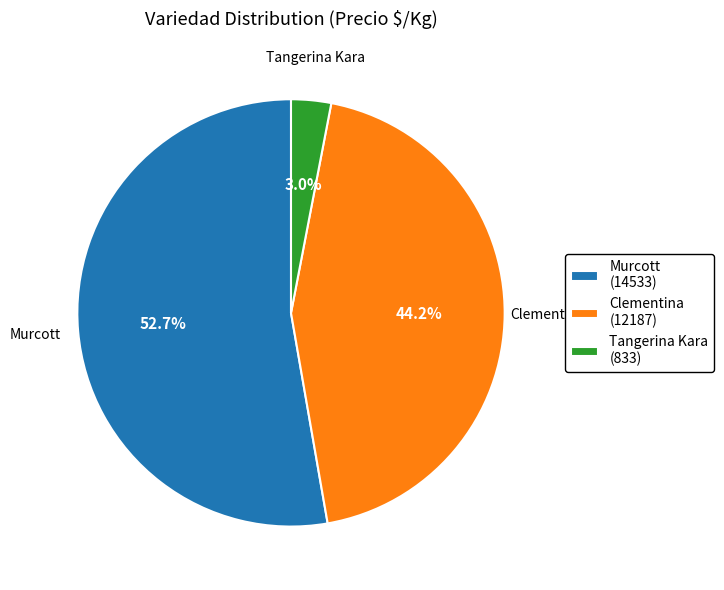

What percentage is the Tangerina Kara slice, to the nearest percent?

3%